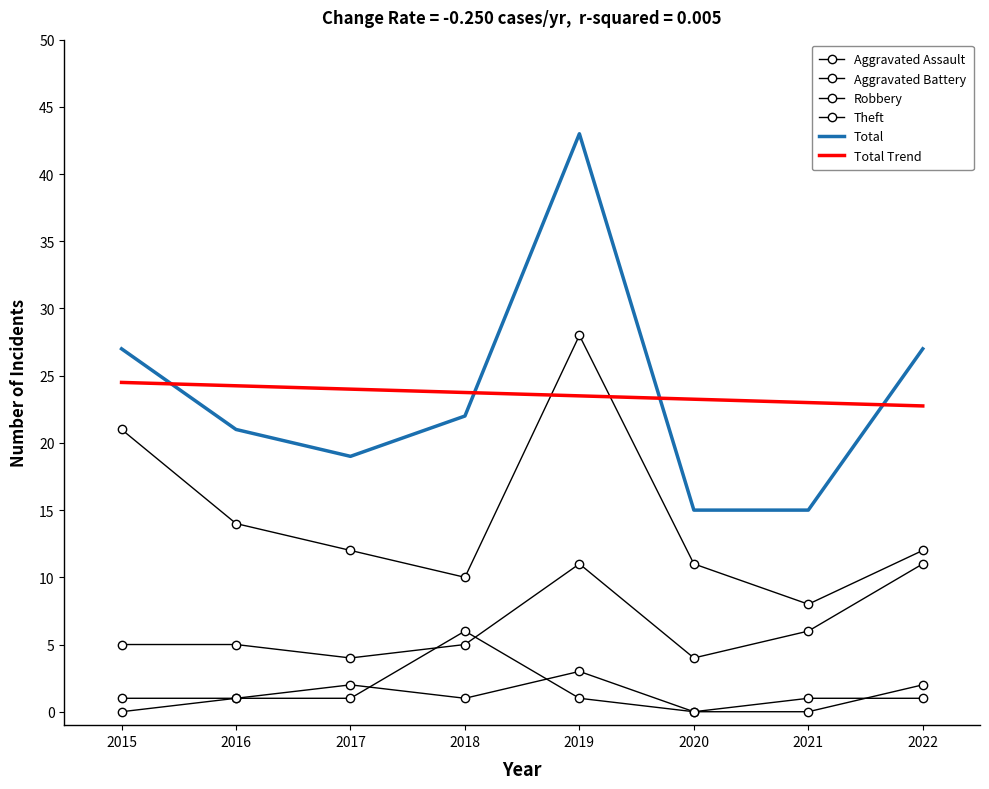

Reading right to left, what are all the values shown in this chart?

Aggravated Assault: 2.0	0.0	0.0	3.0	1.0	2.0	1.0	0.0
Aggravated Battery: 1.0	1.0	0.0	1.0	6.0	1.0	1.0	1.0
Robbery: 11.0	6.0	4.0	11.0	5.0	4.0	5.0	5.0
Theft: 12.0	8.0	11.0	28.0	10.0	12.0	14.0	21.0
Total: 27.0	15.0	15.0	43.0	22.0	19.0	21.0	27.0
Total Trend: 22.8	23.0	23.3	23.5	23.8	24.0	24.2	24.5